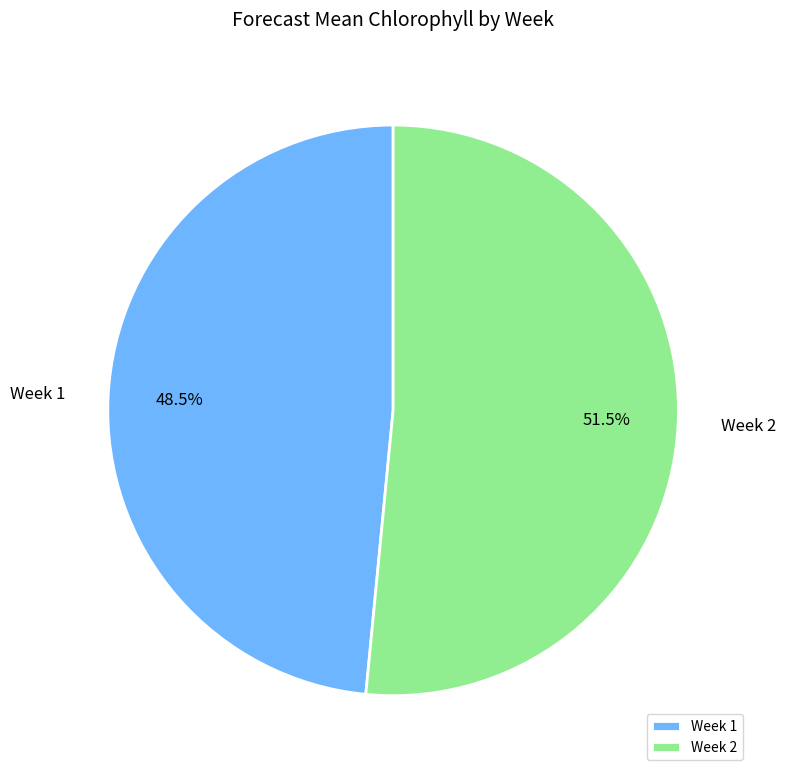

What is the total percentage of Week 2 and Week 1?

100.0%